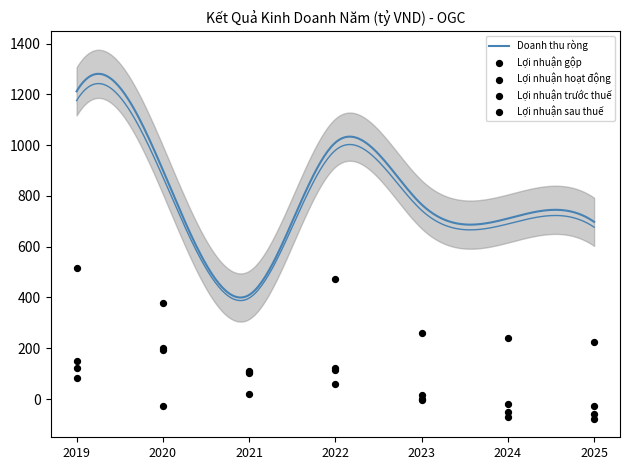

Which series contains the lowest Y value?

Lợi nhuận sau thuế